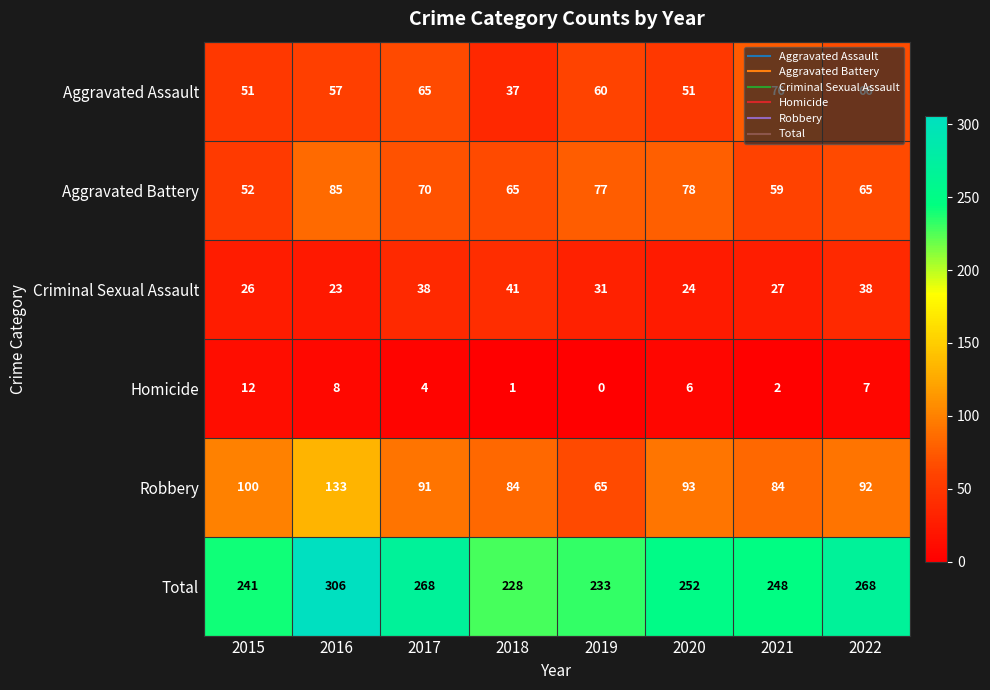

At which category does the chart reach its peak across all series?

2016